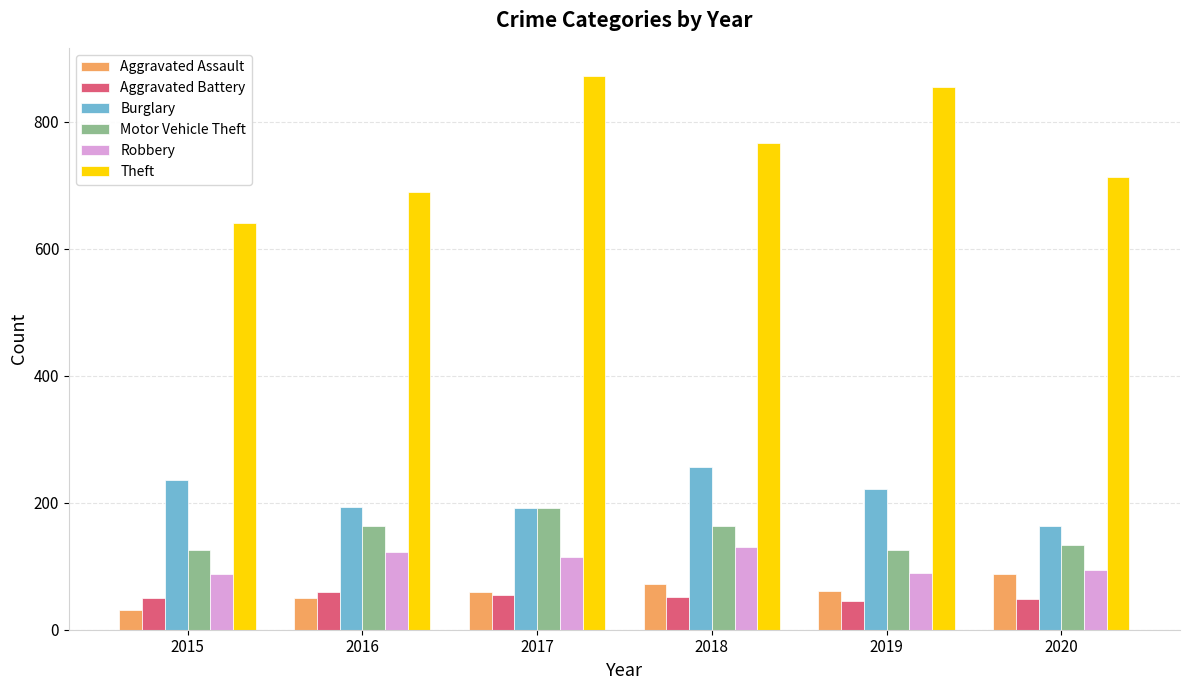

What are all the series names shown in the legend?

Aggravated Assault, Aggravated Battery, Burglary, Motor Vehicle Theft, Robbery, Theft